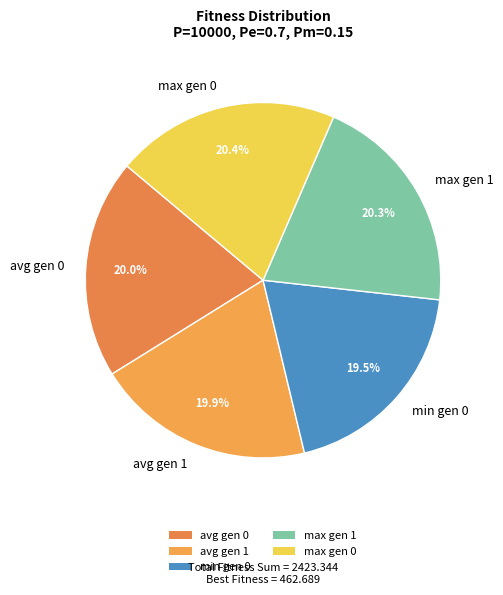

Approximately how many times larger is the value at avg gen 1 compared to min gen 0?

1.0